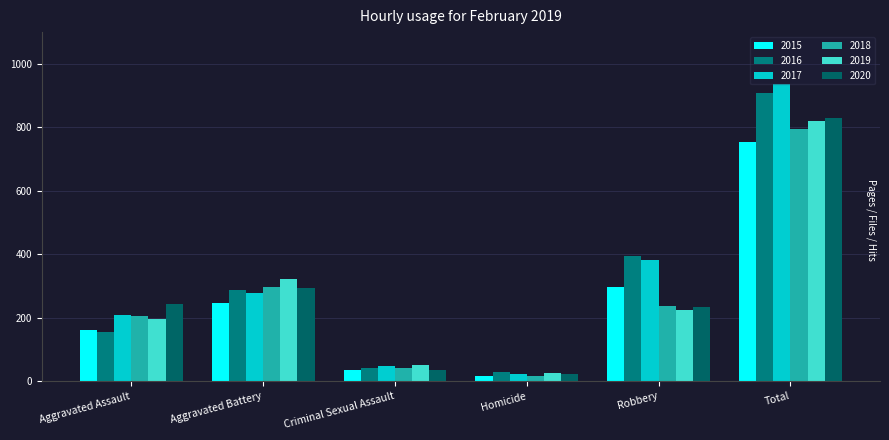

How many categories are shown in the chart?

6